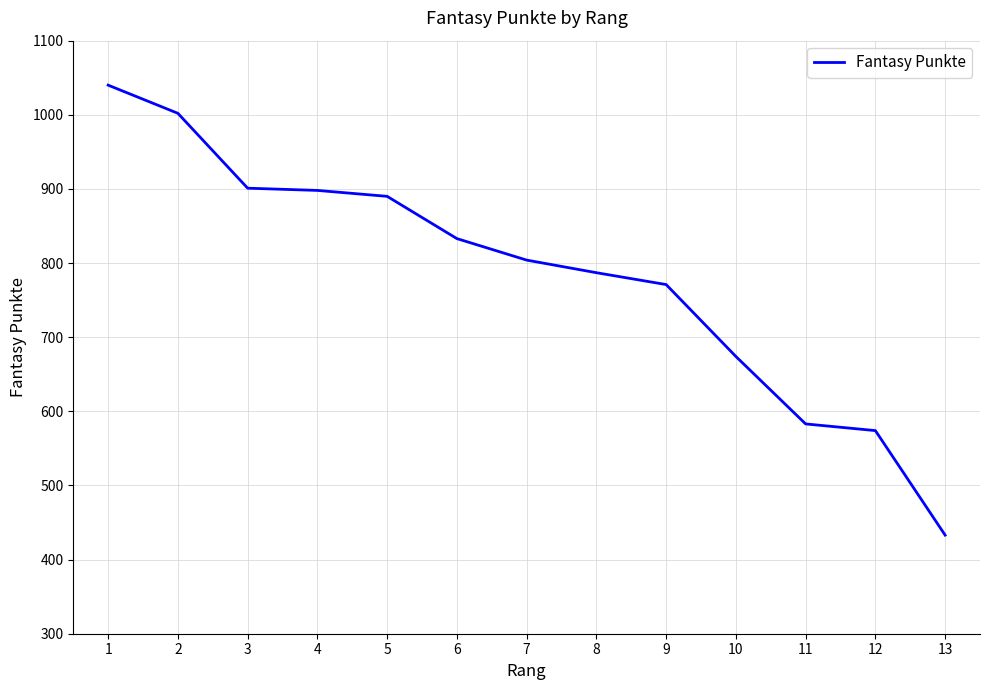

What value does the data have at 8, to the nearest 100?

800